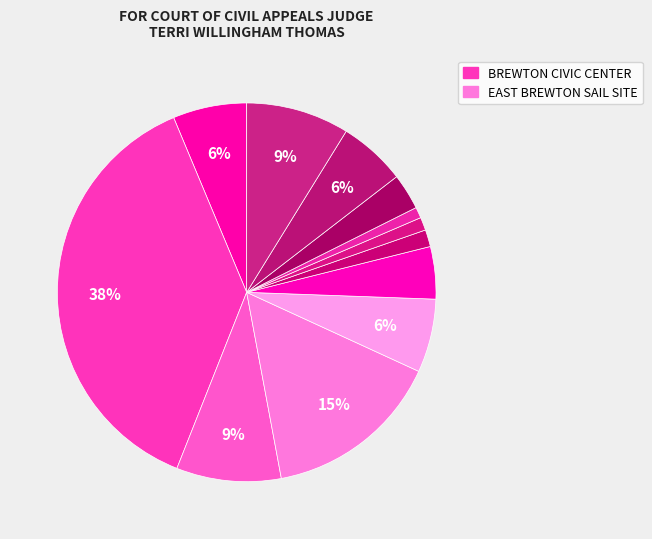

Count the number of slices in the pie.

12